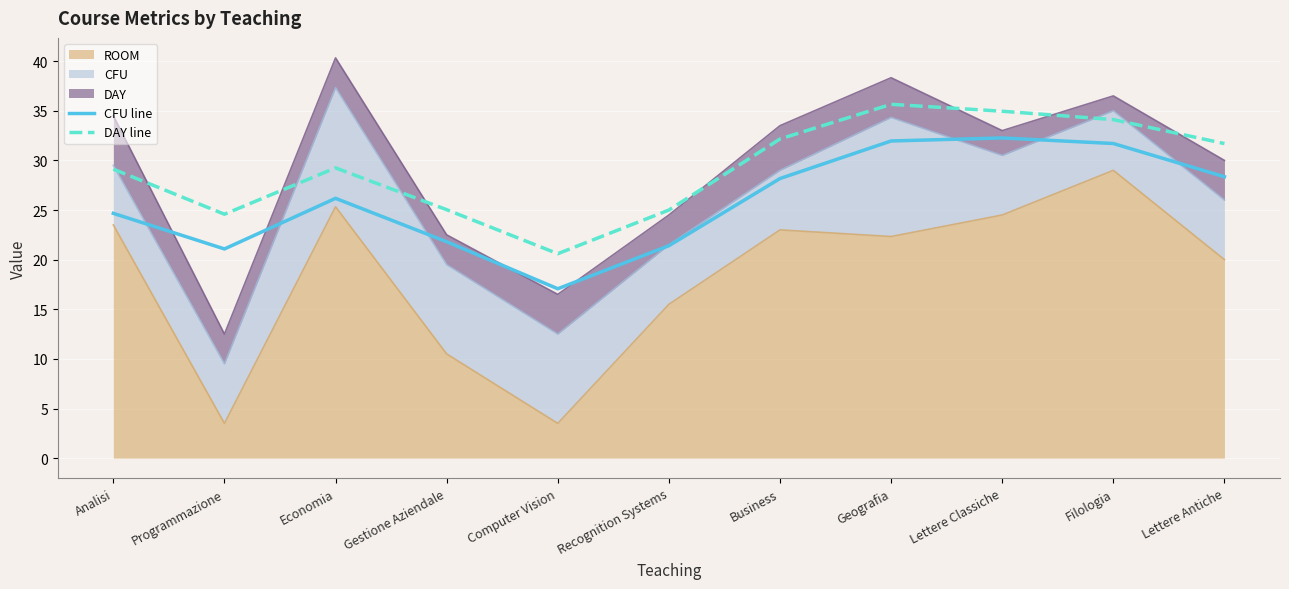

Which series changed the most between Computer Vision and Lettere Classiche?

CFU line